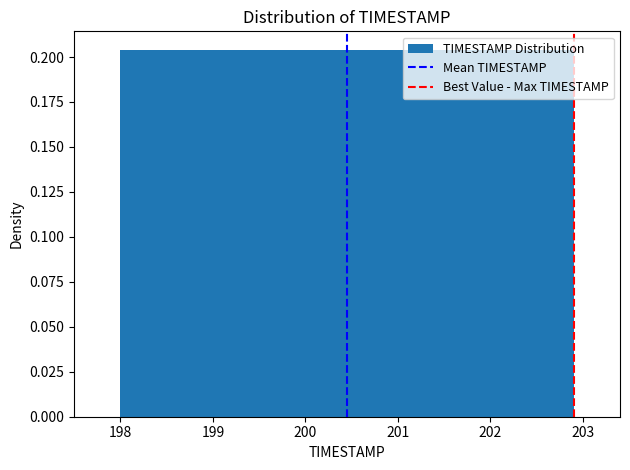

Reading left to right, transcribe this chart: for each bar, give the range it covers on the x-axis and its height. Neither the bar edges nor the heights are printed on the chart, so give them approximately, as read against the axes.

198.00 to 198.49: 0.205
198.49 to 198.98: 0.205
198.98 to 199.47: 0.205
199.47 to 199.96: 0.205
199.96 to 200.45: 0.205
200.45 to 200.94: 0.205
200.94 to 201.43: 0.205
201.43 to 201.92: 0.205
201.92 to 202.41: 0.205
202.41 to 202.90: 0.205